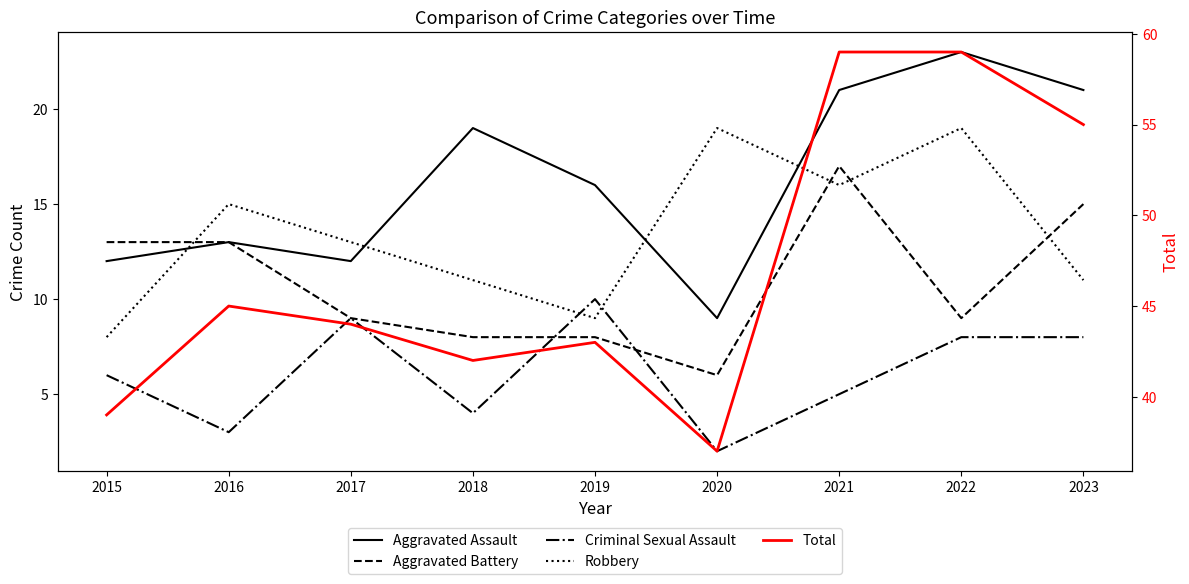

What is the average value of the Criminal Sexual Assault series?

6